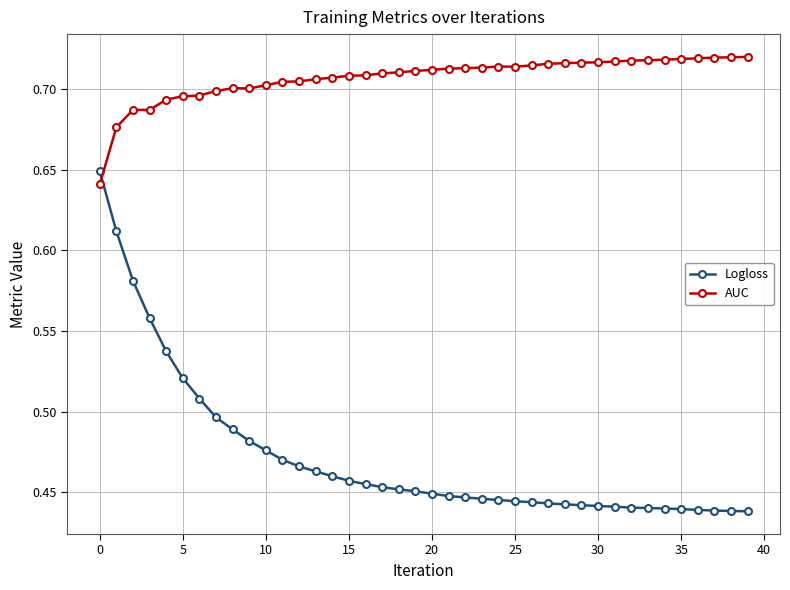

True or false: Logloss and AUC intersect in this chart.

True